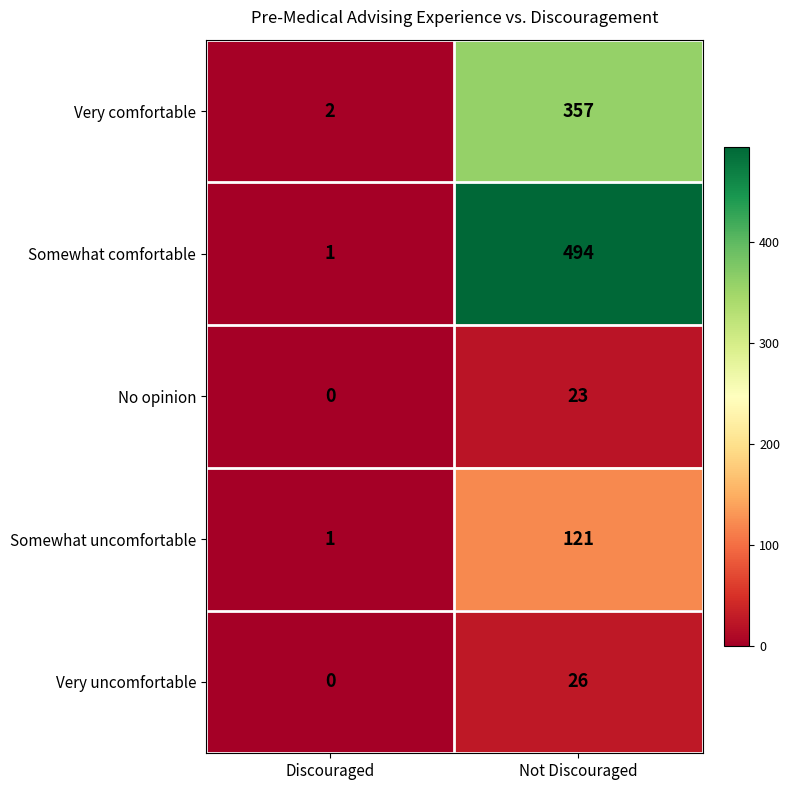

Reading left to right, extract all data points from this chart.

Very comfortable: 2	357
Somewhat comfortable: 1	494
No opinion: 0	23
Somewhat uncomfortable: 1	121
Very uncomfortable: 0	26